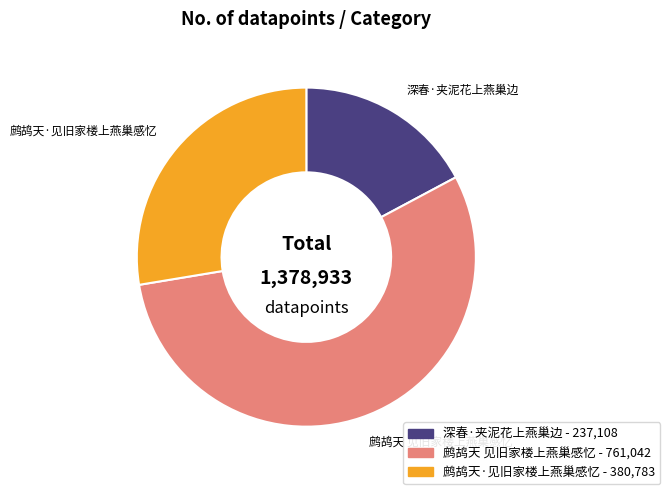

What is the largest slice in the pie chart?

鹧鸪天 见旧家楼上燕巢感忆